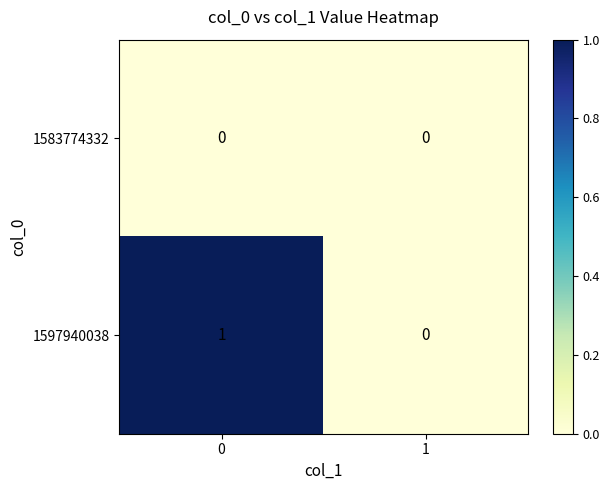

Which series has the largest total across all categories?

1597940038